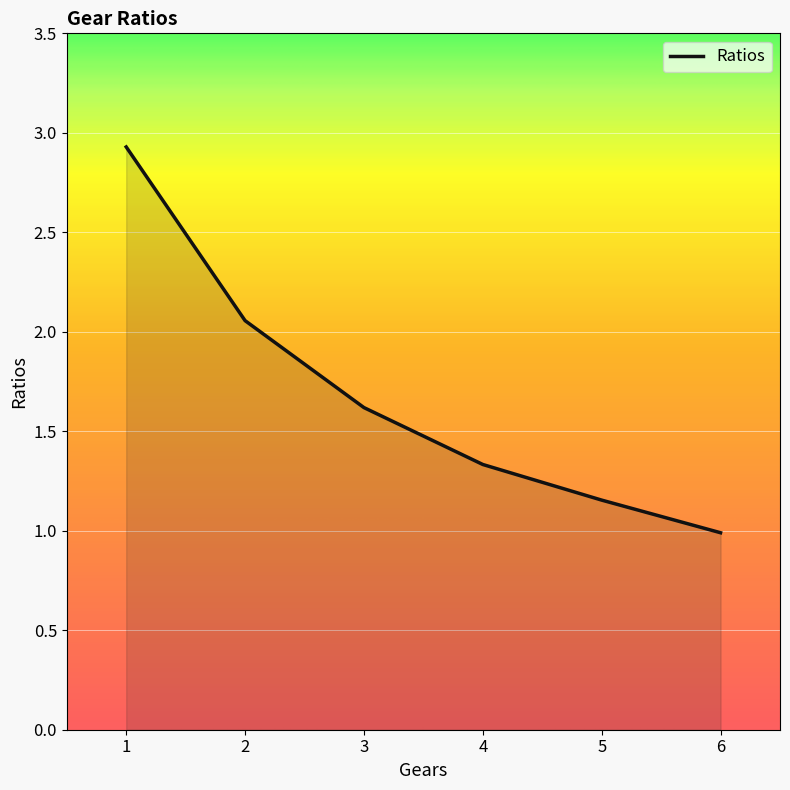

True or false: there are more than 1 points higher than both neighbors.

False